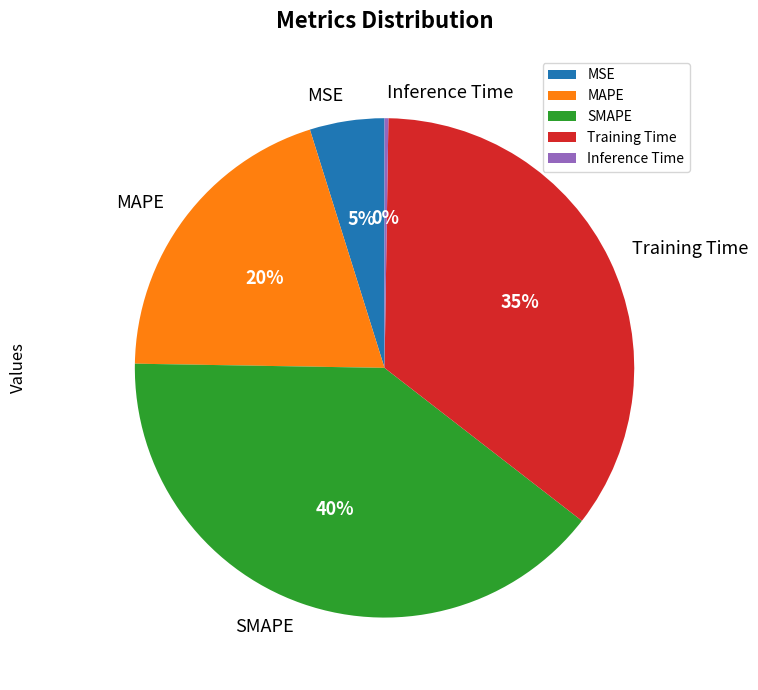

What is the ratio of the value at Training Time to the value at SMAPE?

0.9